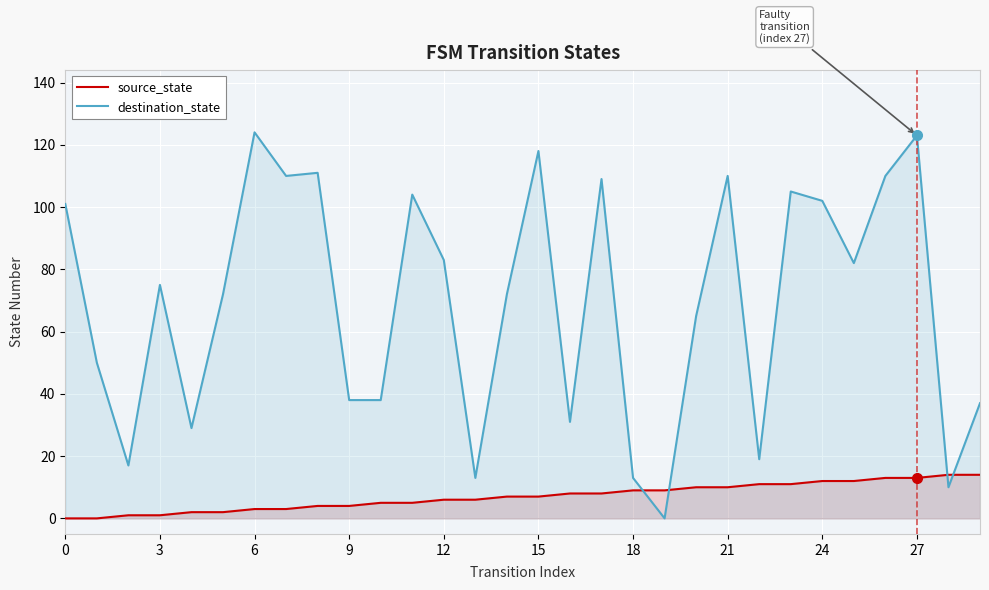

List the series in order of their peak value, highest first.

destination_state, source_state